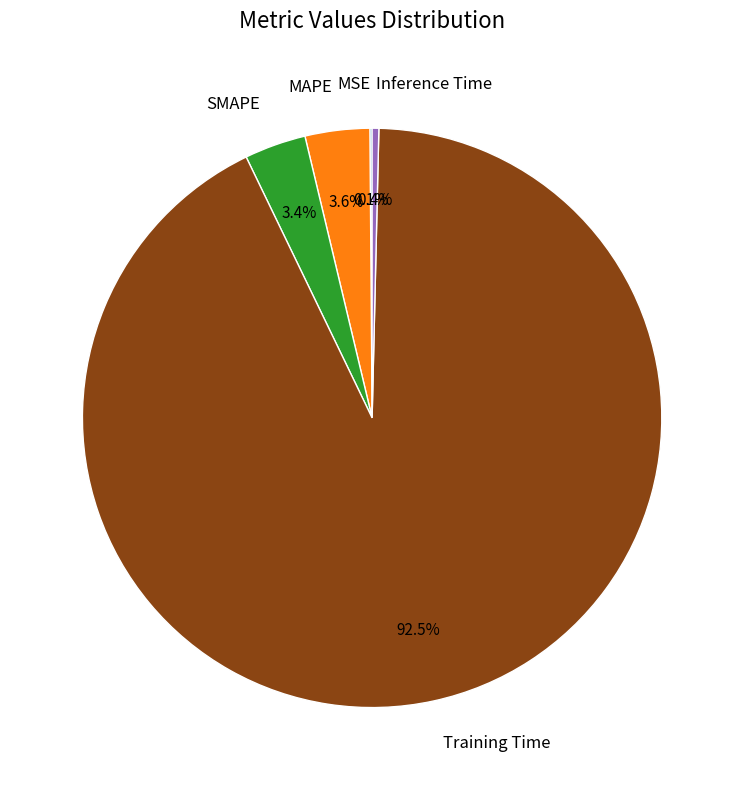

Combined, what portion of the pie is MAPE and SMAPE?

7.0%